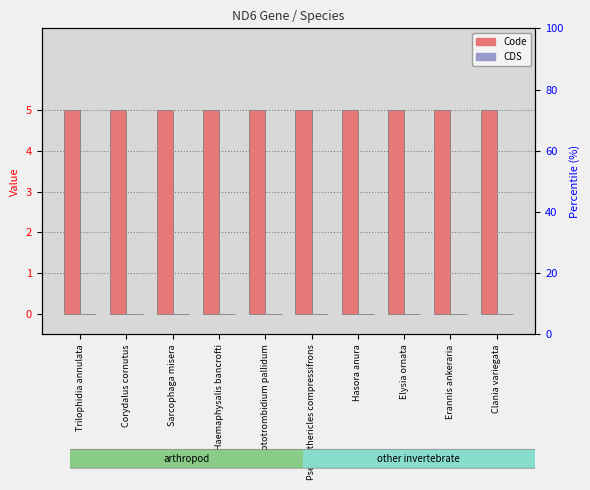

Reading right to left, extract all data points from this chart.

Code: Clania variegata=5	Erannis ankeraria=5	Elysia ornata=5	Hasora anura=5	Pseudothericles compressifrons=5	Leptotrombidium pallidum=5	Haemaphysalis bancrofti=5	Sarcophaga misera=5	Corydalus cornutus=5	Trilophidia annulata=5
CDS: Clania variegata=0	Erannis ankeraria=0	Elysia ornata=0	Hasora anura=0	Pseudothericles compressifrons=0	Leptotrombidium pallidum=0	Haemaphysalis bancrofti=0	Sarcophaga misera=0	Corydalus cornutus=0	Trilophidia annulata=0